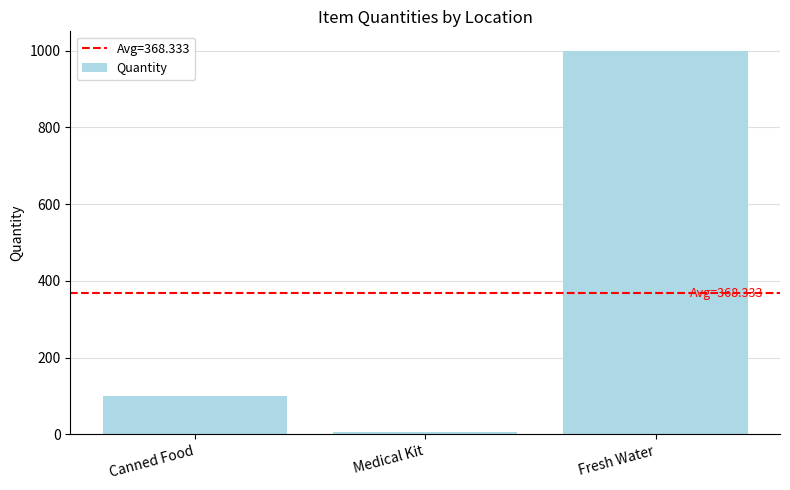

The chart shows a value of 1000 at Fresh Water. True or false?

True